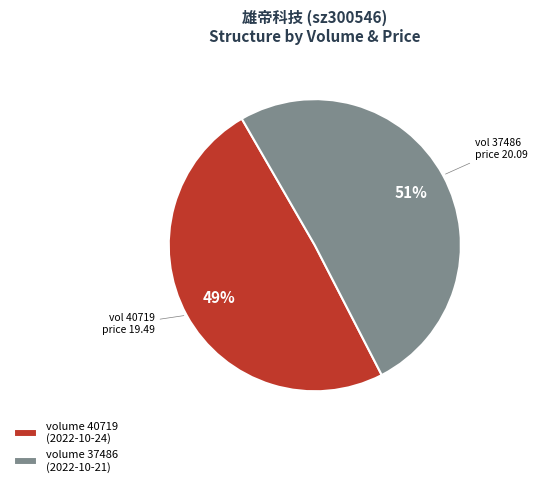

Count the number of slices in the pie.

2